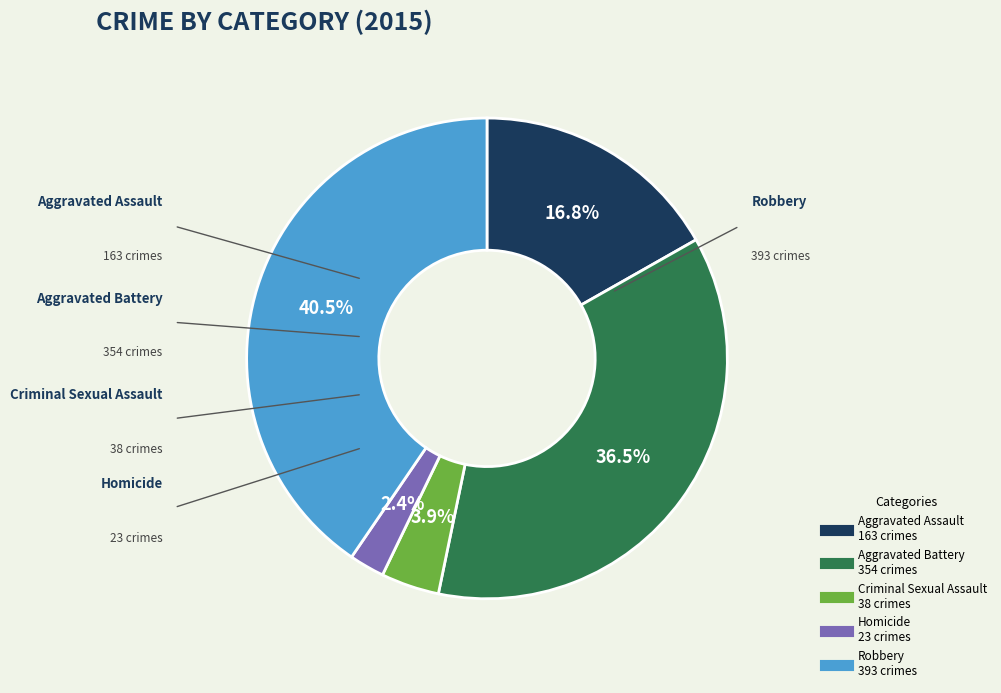

Which slice is the largest?

Robbery